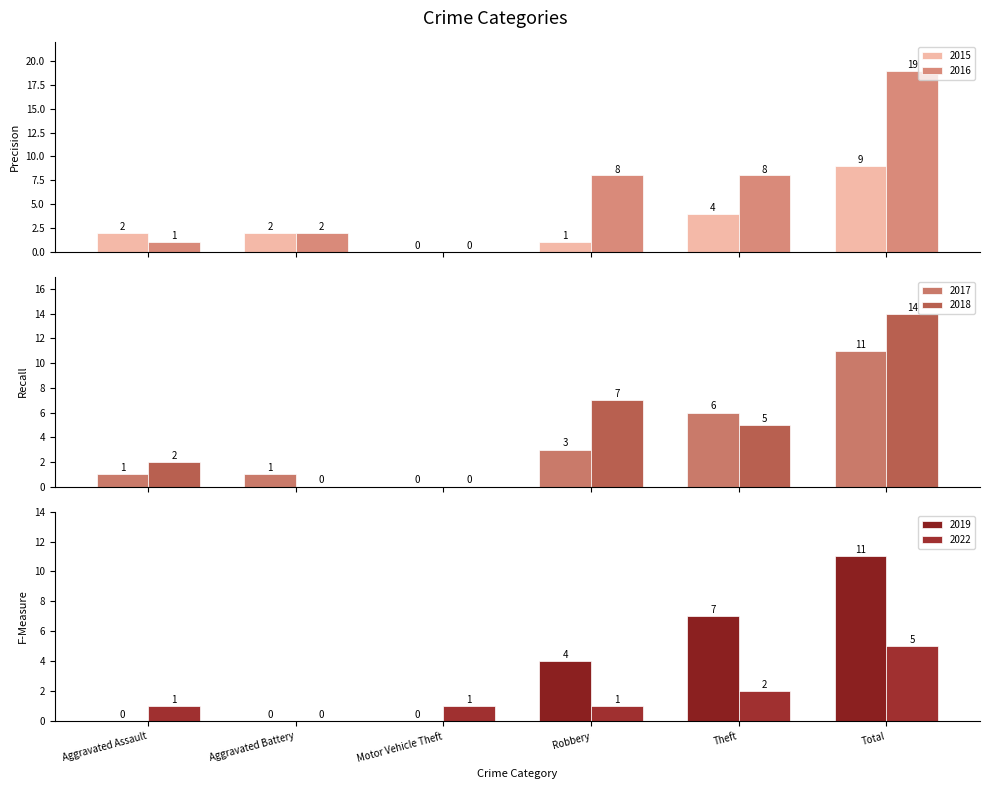

Which has a higher value, Robbery or Aggravated Assault?

Aggravated Assault